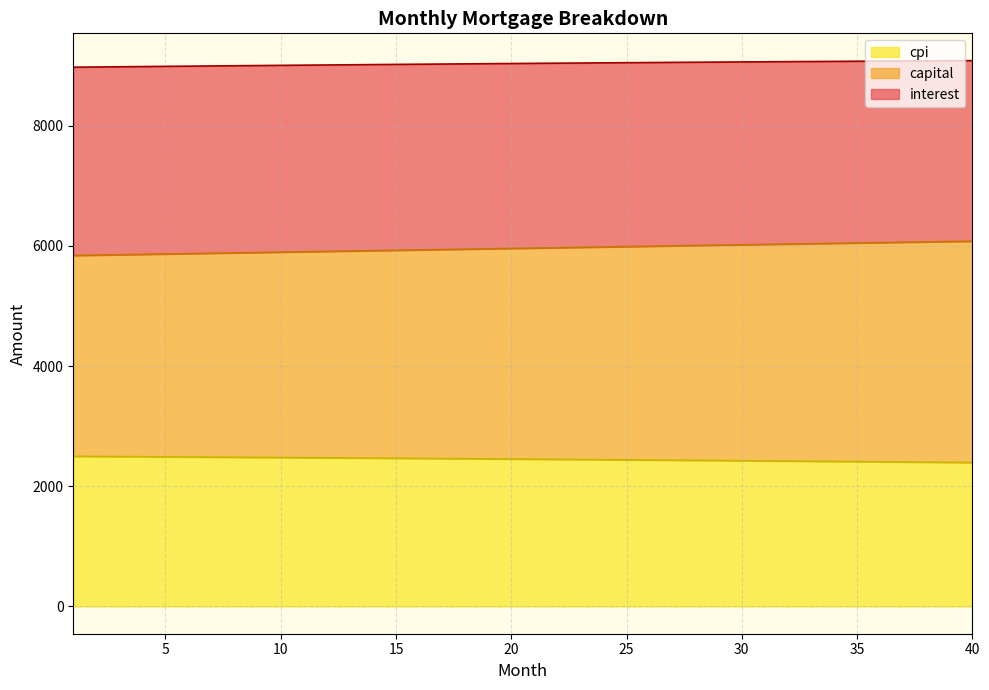

Count the number of data series in this chart.

3